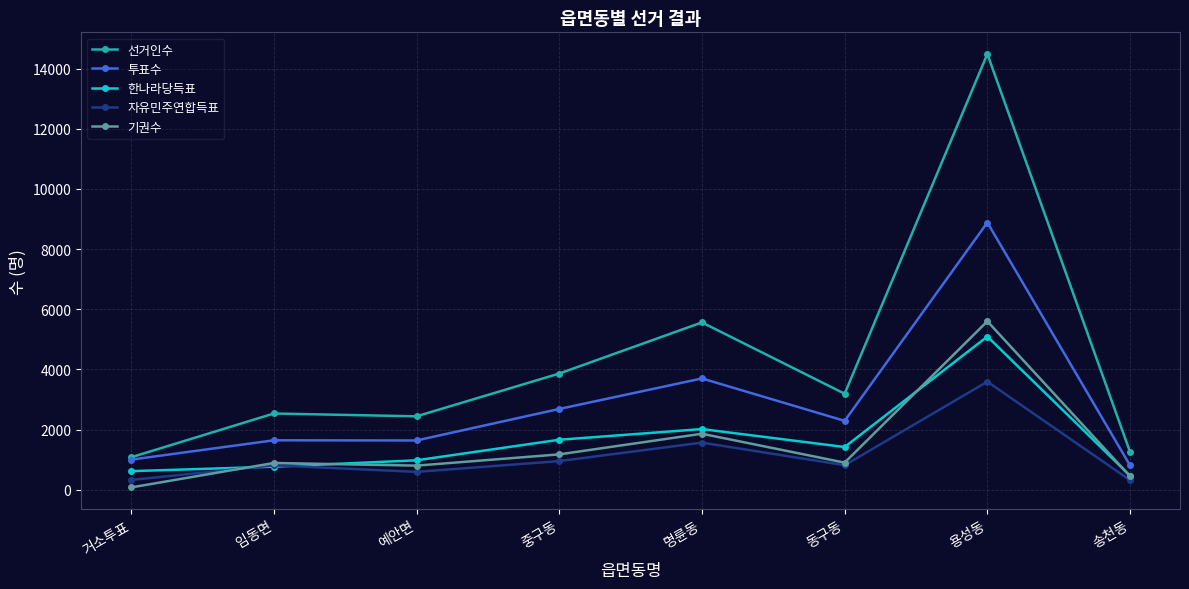

Does the chart display data point markers on the line(s)?

Yes